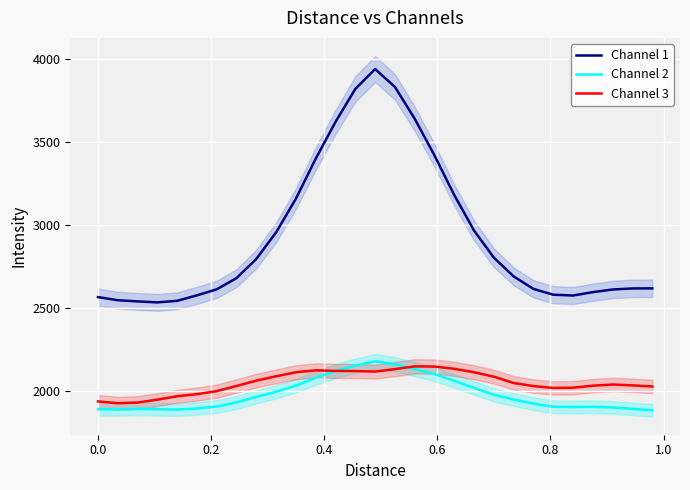

True or false: Channel 1 and Channel 2 cross at least once.

False